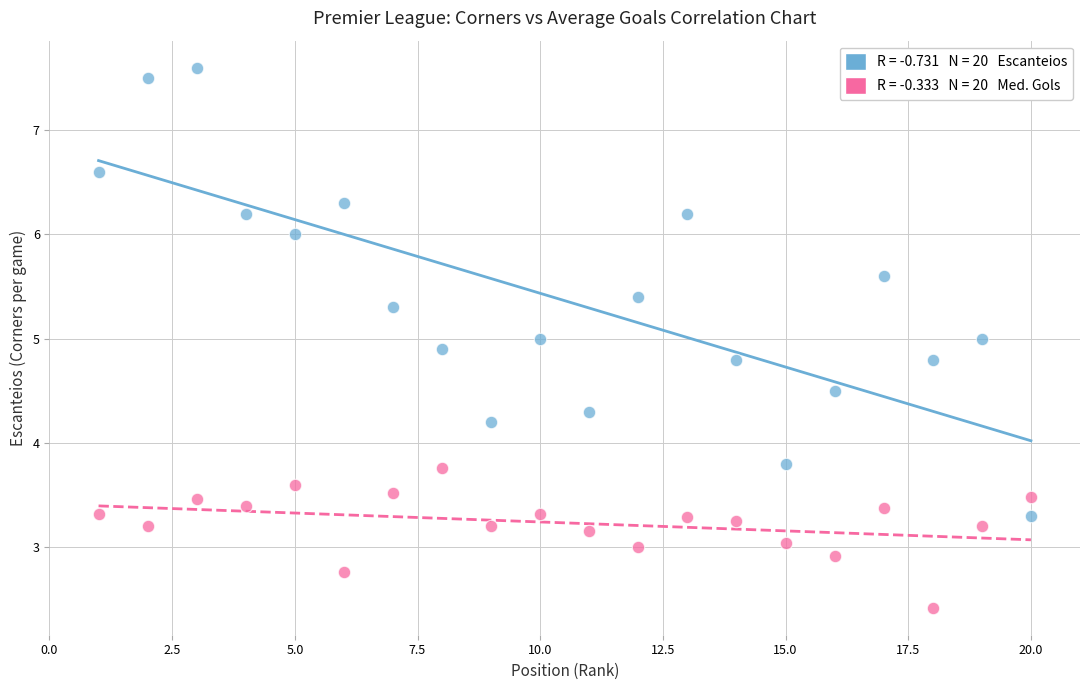

Across all data points, what is the range of X values (max minus min)?

19.0